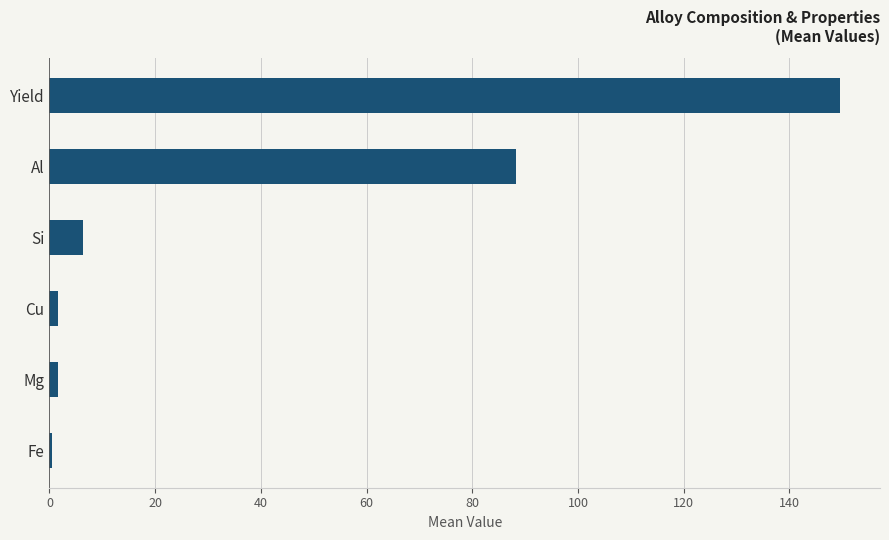

The chart shows a value of 151.8 at Al. True or false?

False